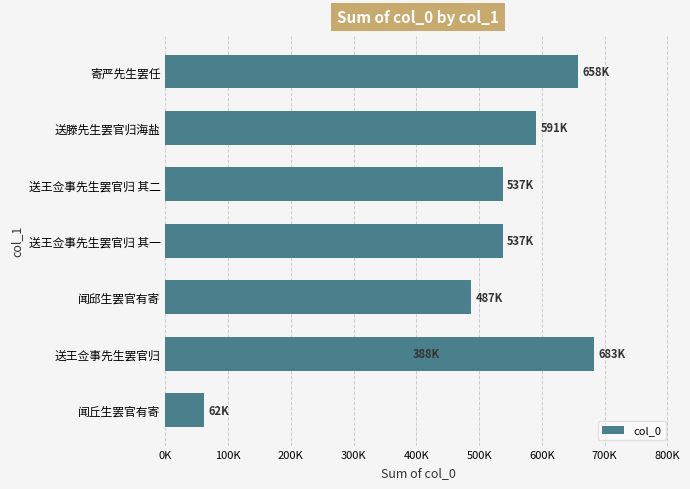

What is the greatest value displayed?

683212